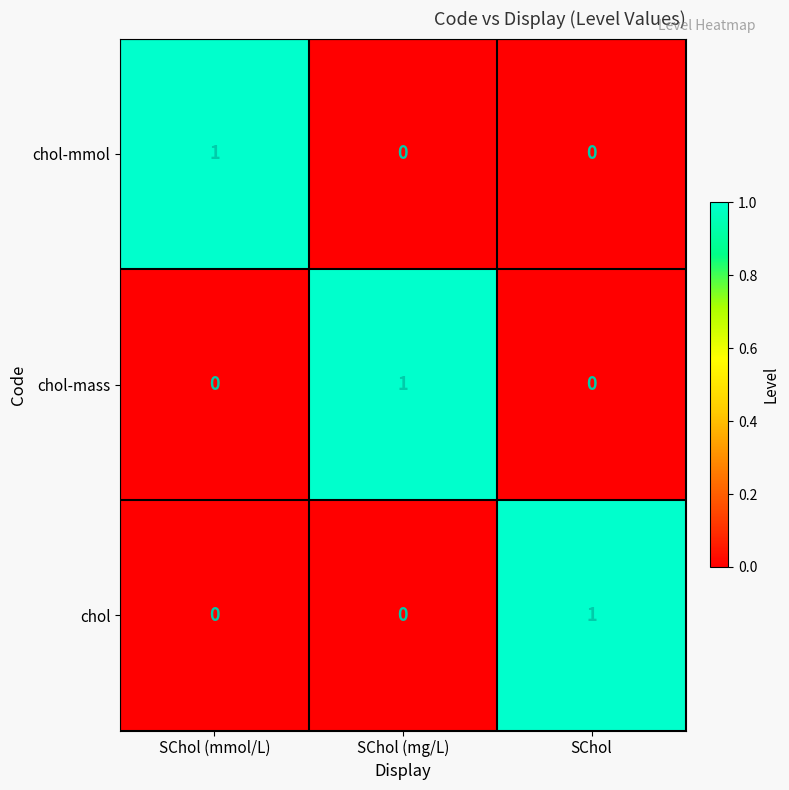

At how many categories does at least one series exceed 0?

3